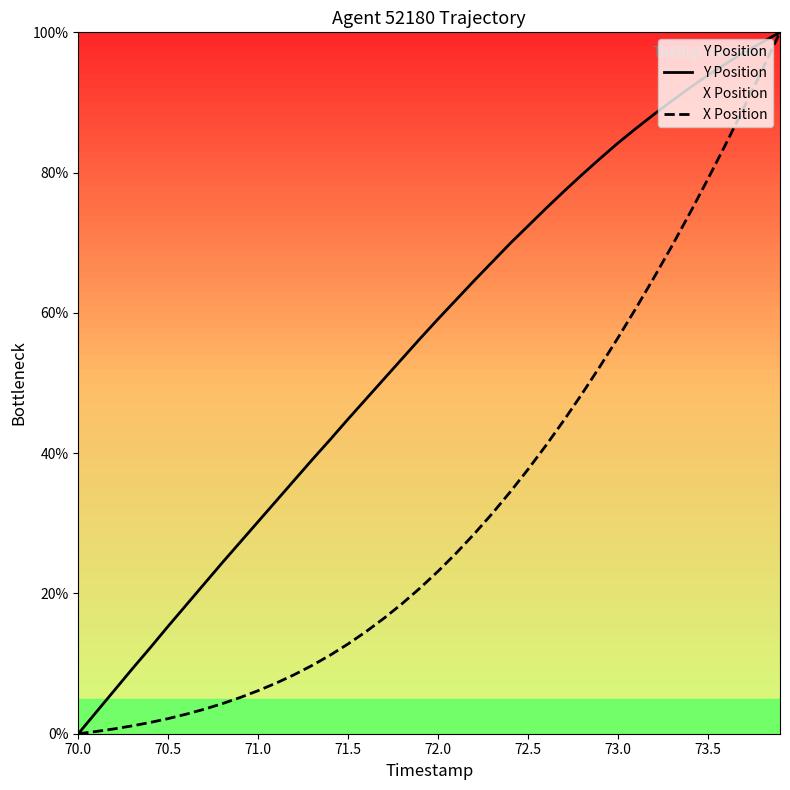

List the series in order of their overall mean, highest first.

Y Position, X Position